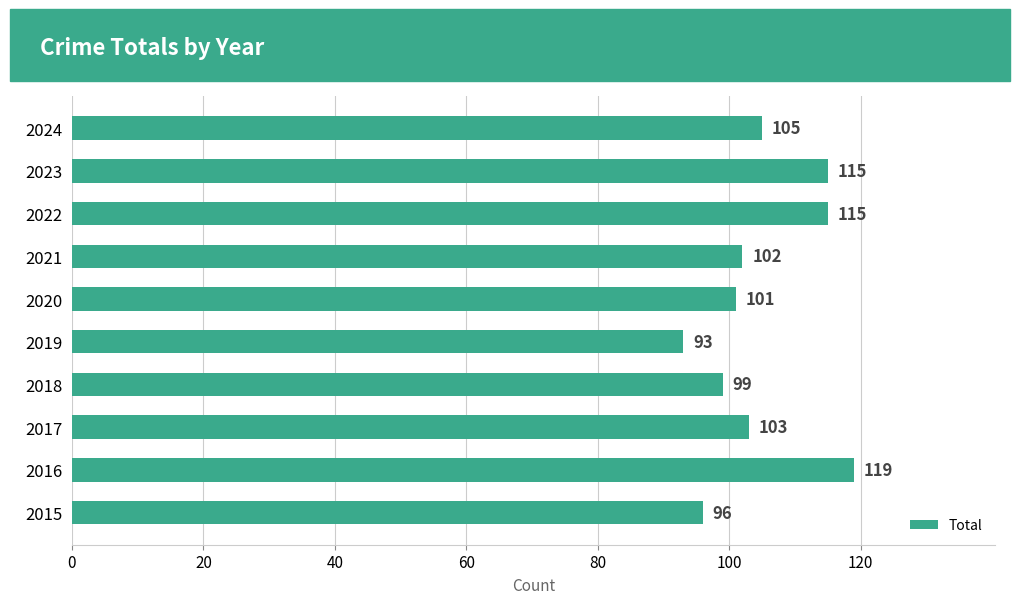

Approximately how many times larger is the value at 2015 compared to 2019?

1.0